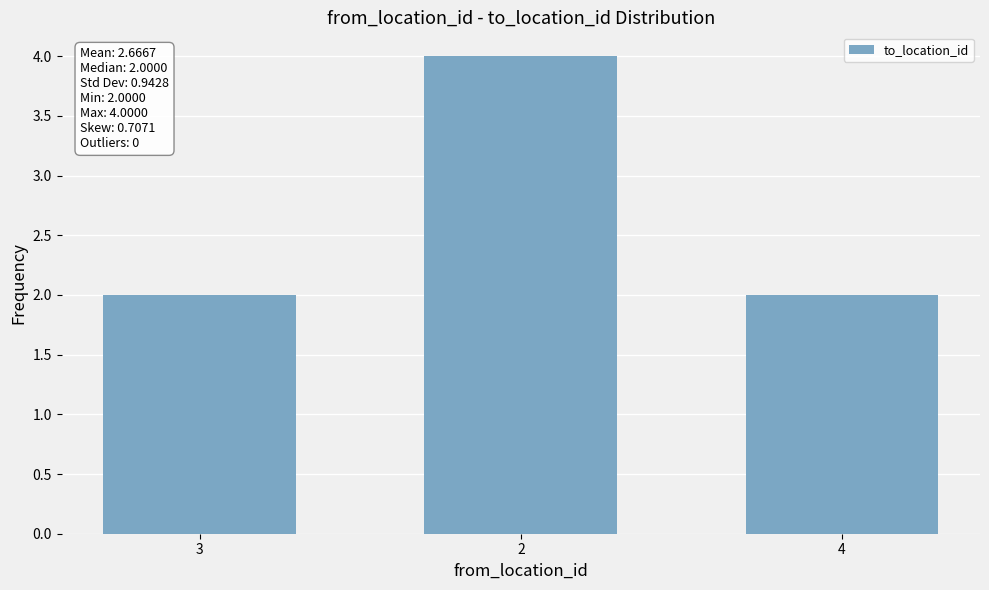

The chart shows a value of 1 at 4. True or false?

False